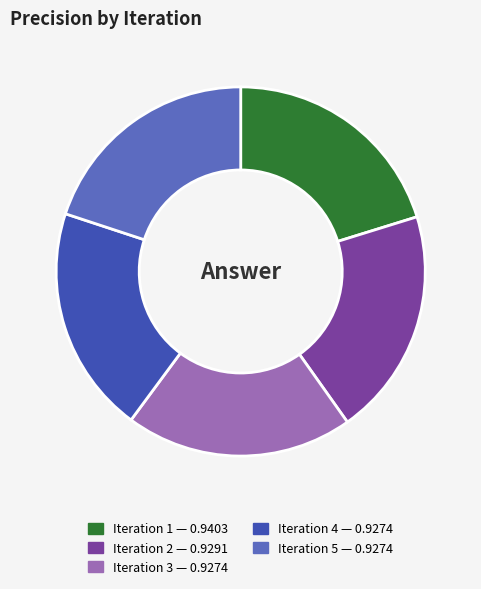

Is there any slice that represents more than half of the pie?

No